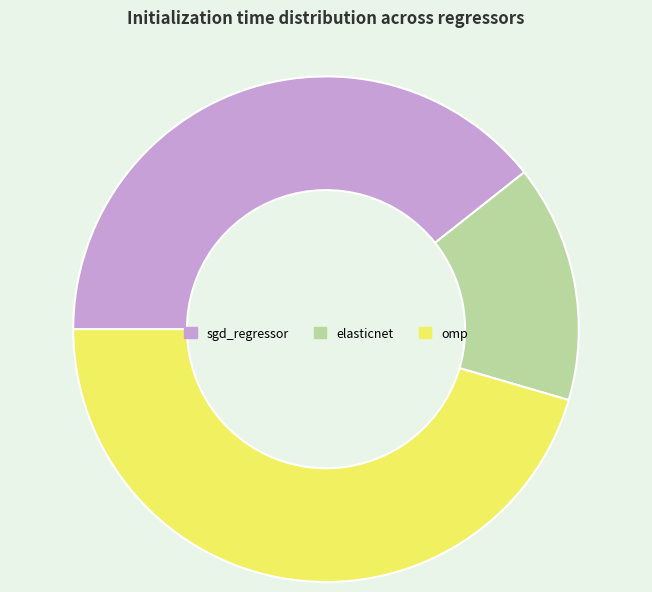

Rank the categories by value from highest to lowest.

omp, sgd_regressor, elasticnet